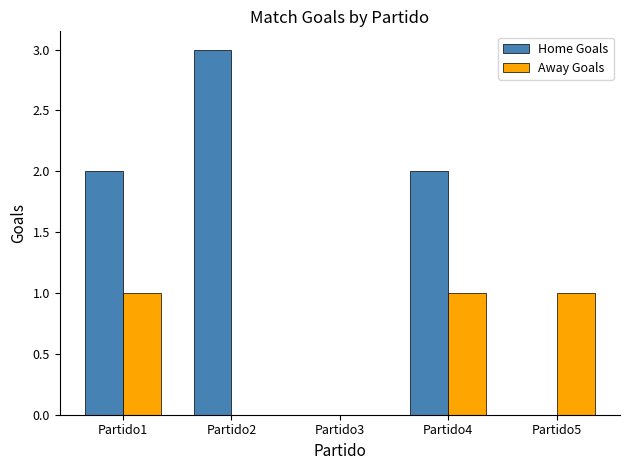

What is the maximum value for Home Goals?

3